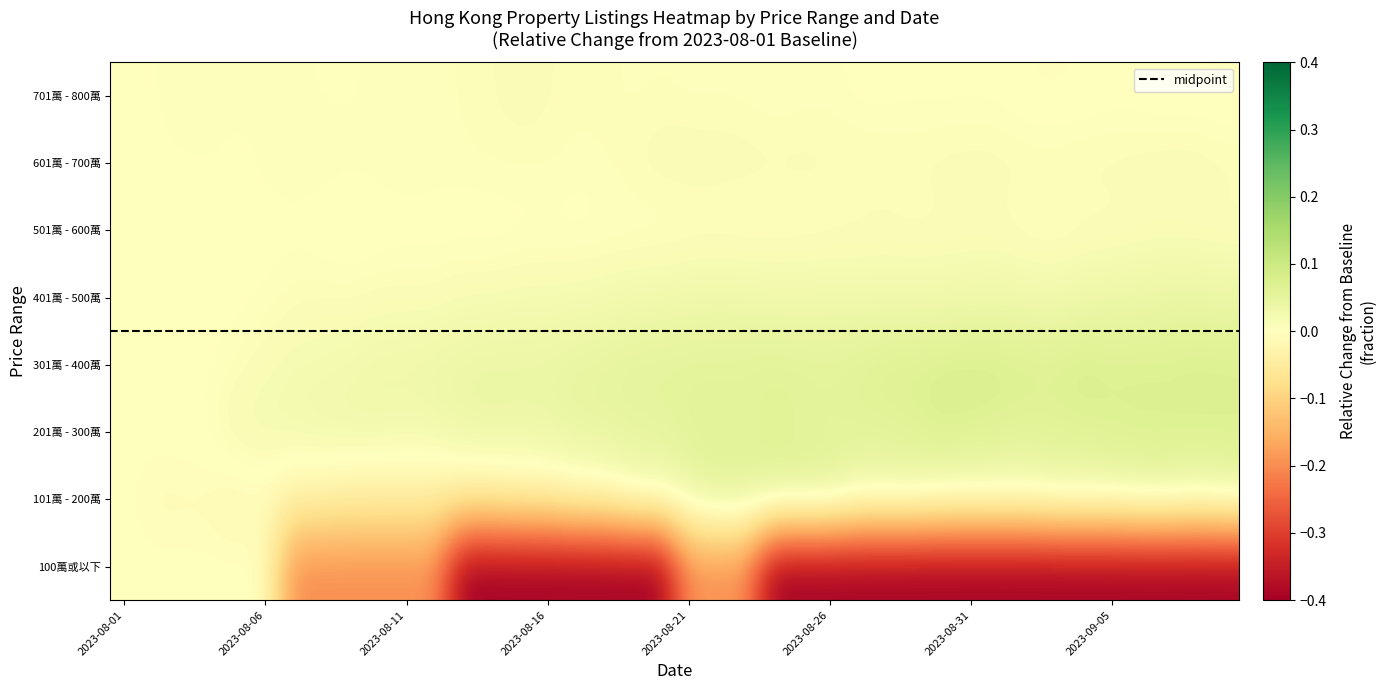

Which category has the highest value across all series?

2023-09-04